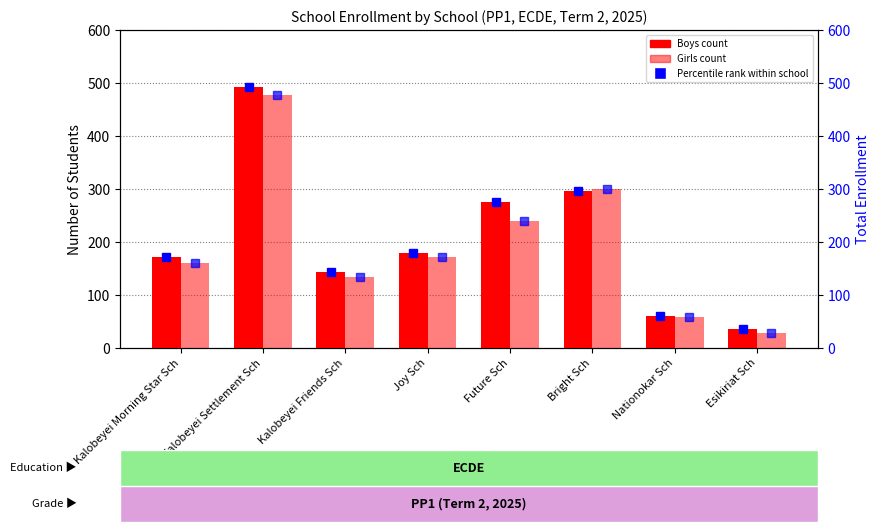

Is it true that Boys equals 122 at Kalobeyei Settlement Sch?

False